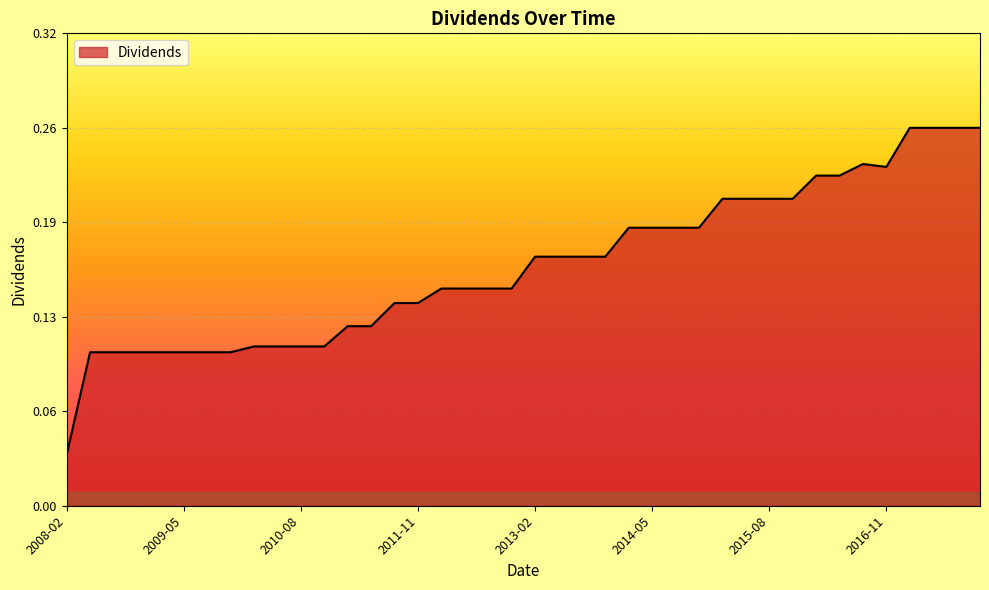

Reading left to right, extract all data points from this chart.

0.0	0.1	0.1	0.1	0.1	0.1	0.1	0.1	0.1	0.1	0.1	0.1	0.1	0.1	0.1	0.1	0.1	0.1	0.1	0.1	0.2	0.2	0.2	0.2	0.2	0.2	0.2	0.2	0.2	0.2	0.2	0.2	0.2	0.2	0.2	0.2	0.3	0.3	0.3	0.3